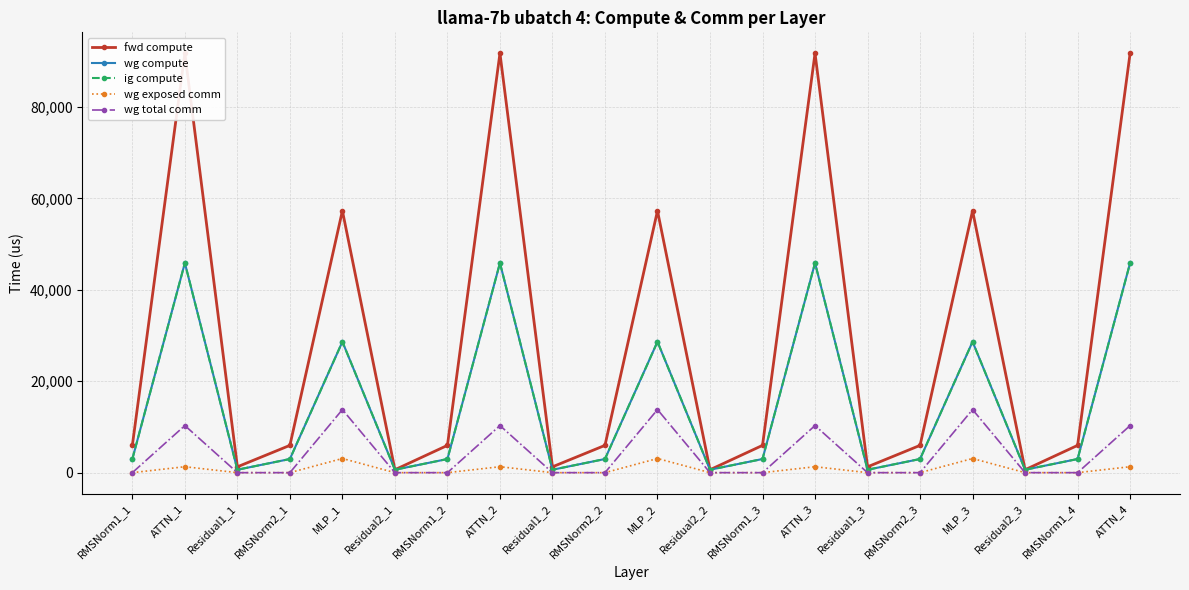

At how many categories does at least one series exceed 47684?

7